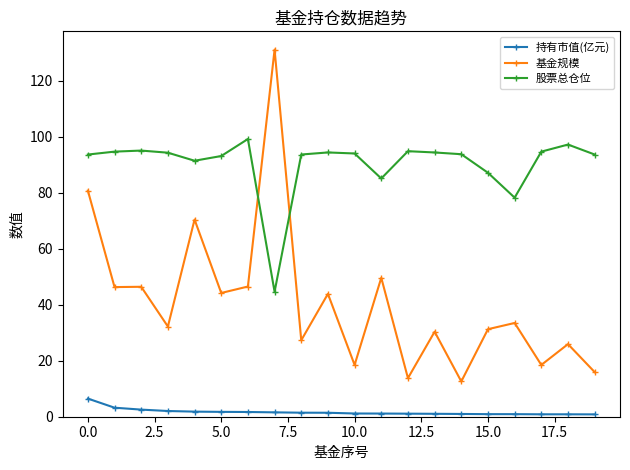

How many values in the 基金规模 series are below 33?

10